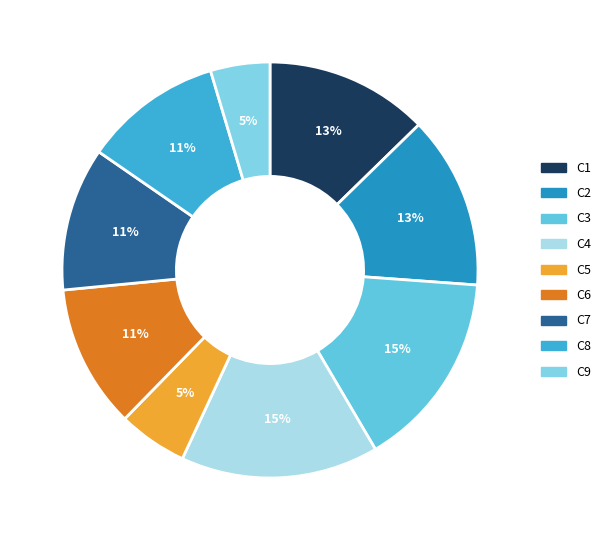

Rank the categories by value from highest to lowest.

C3, C4, C2, C1, C6, C7, C8, C5, C9